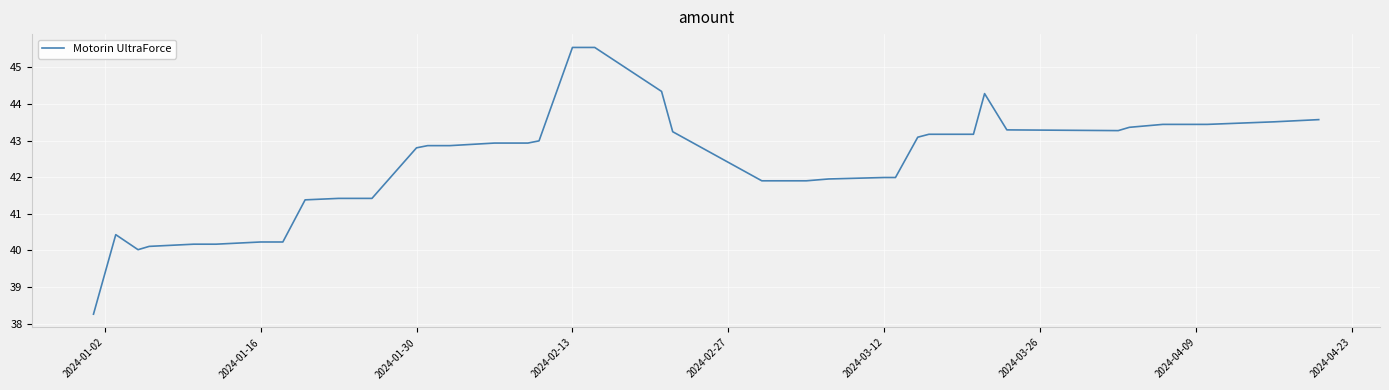

What is the greatest value displayed?

45.5